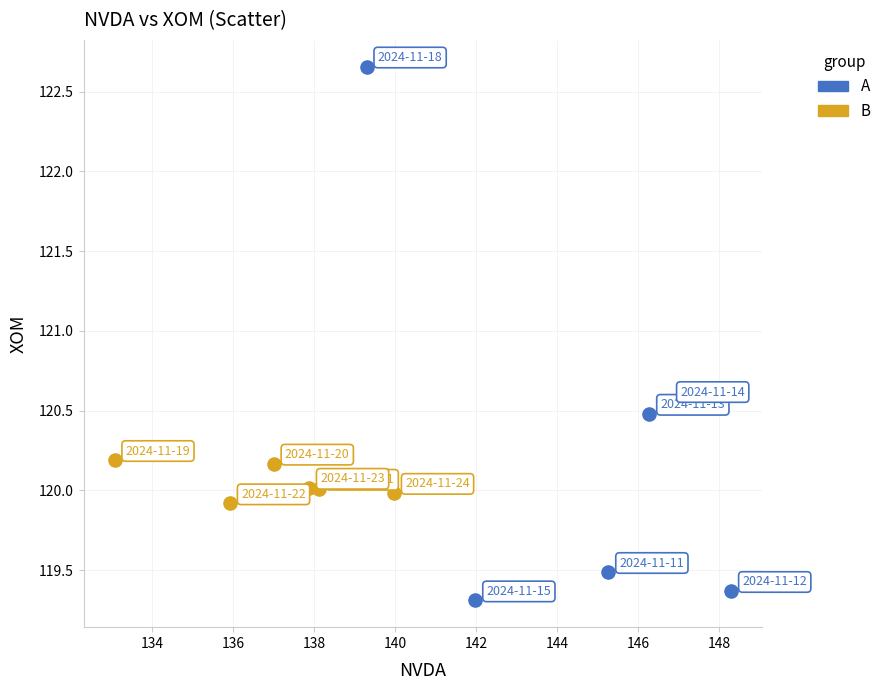

Which series reaches the minimum Y coordinate?

A